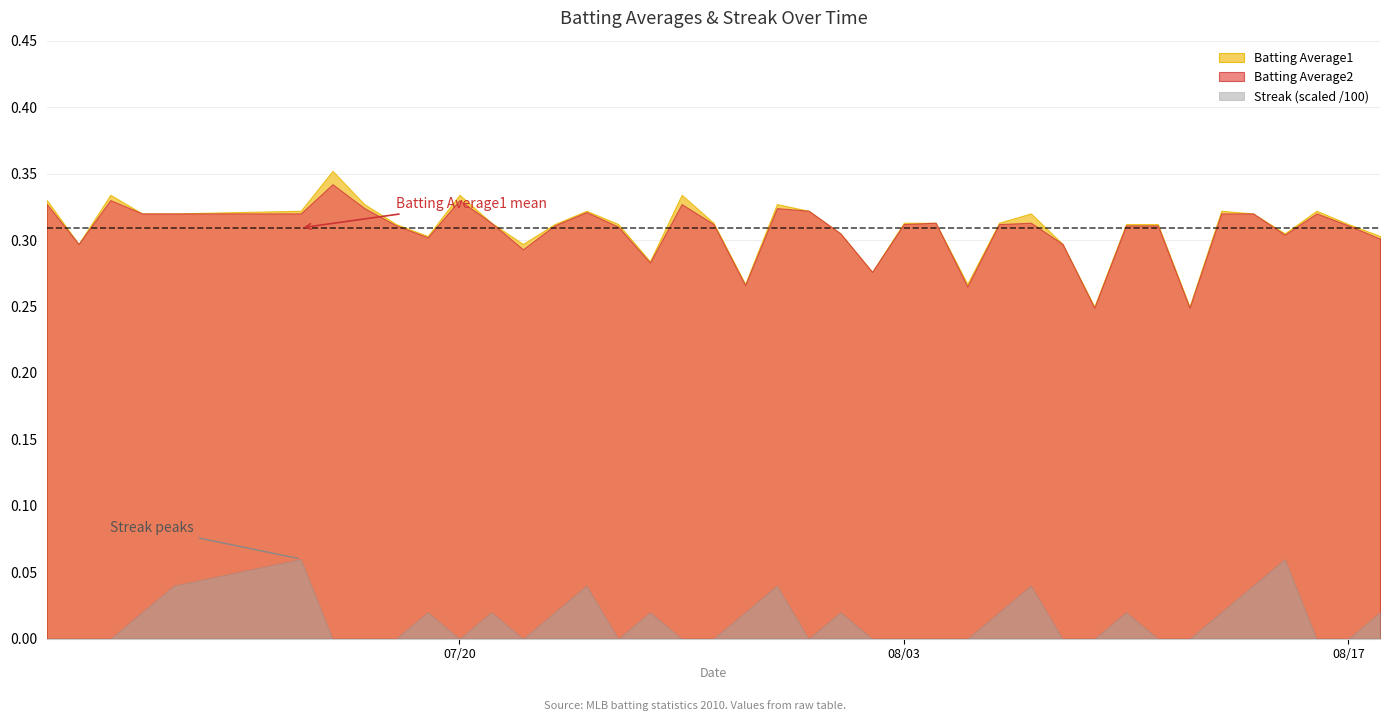

The value of Streak at 30 is 0.0. True or false?

True